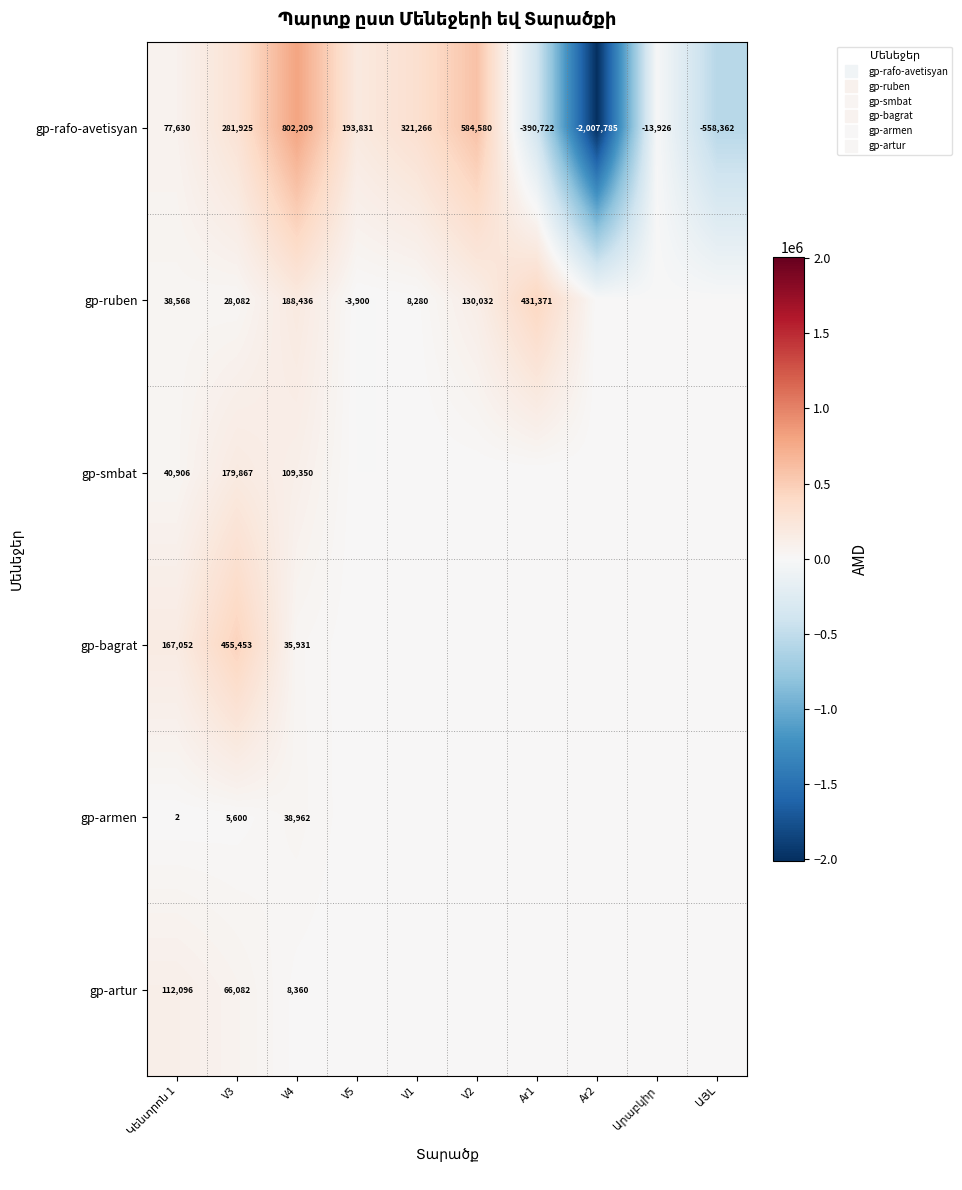

How many values in gp-artur are above zero?

3